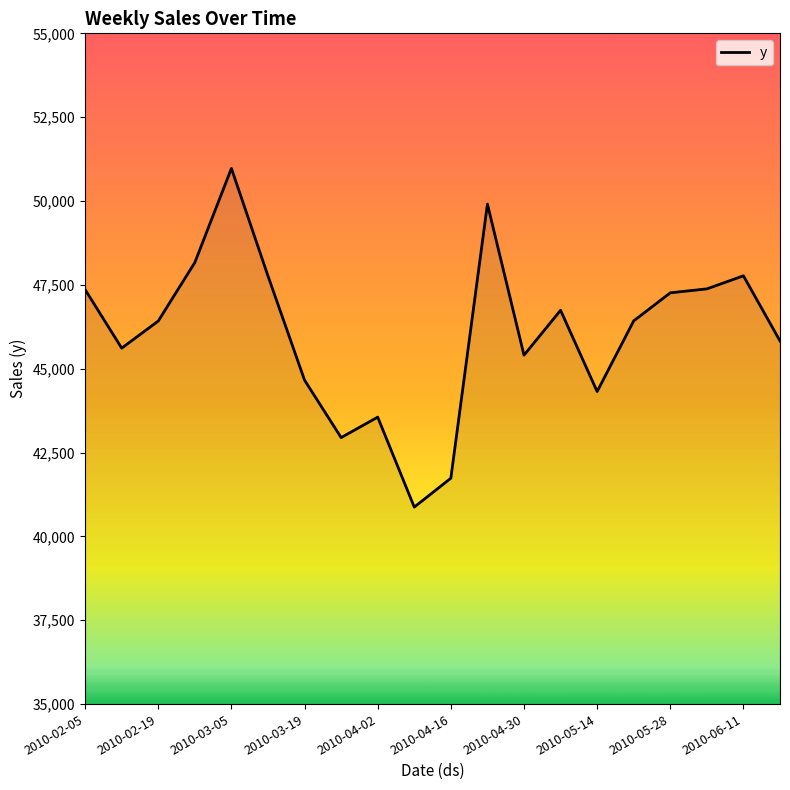

What is the greatest value displayed?

50972.9